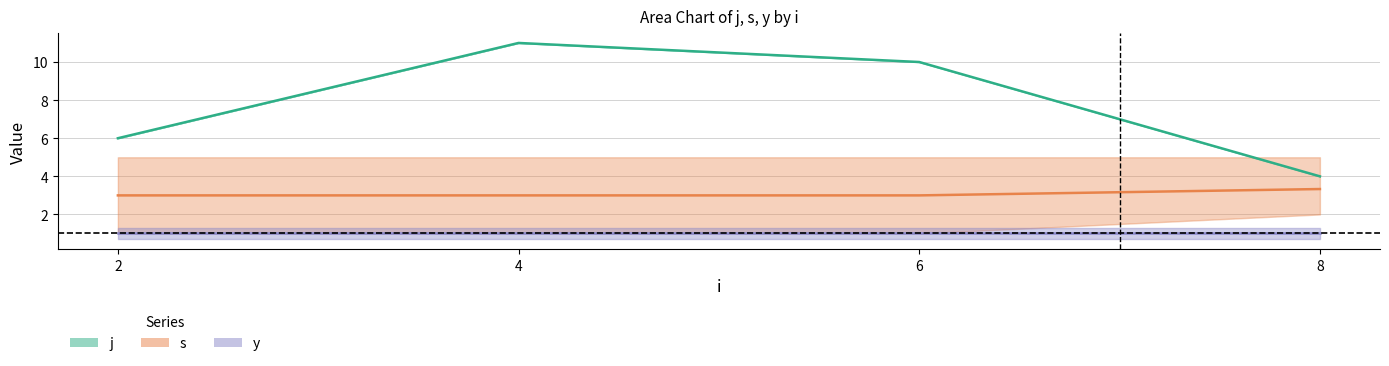

How many distinct data groups are displayed?

3